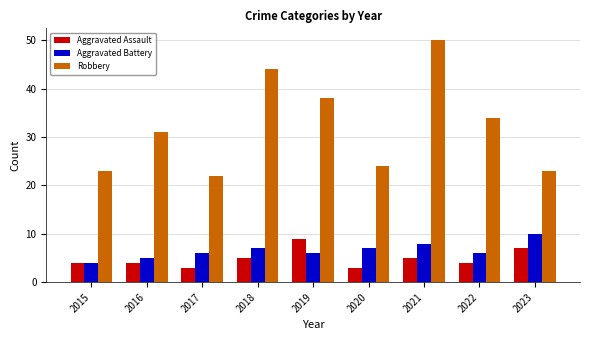

What is the difference between the second highest and minimum values in the Aggravated Assault series?

4